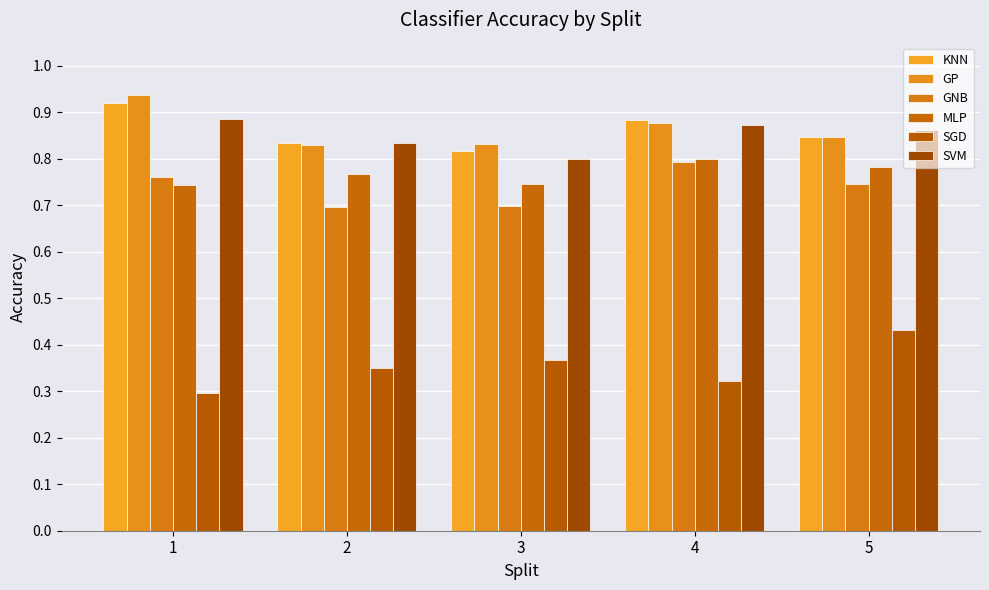

Count the number of categories in the chart.

5